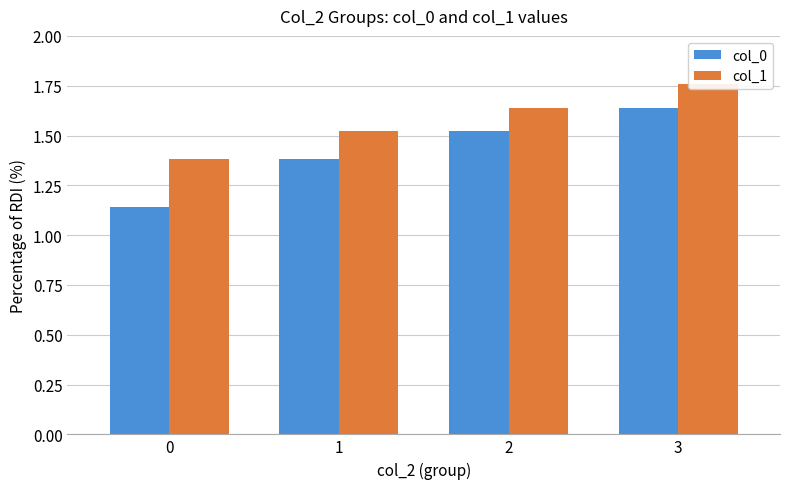

Rank the series at 1 from lowest to highest value.

col_0, col_1